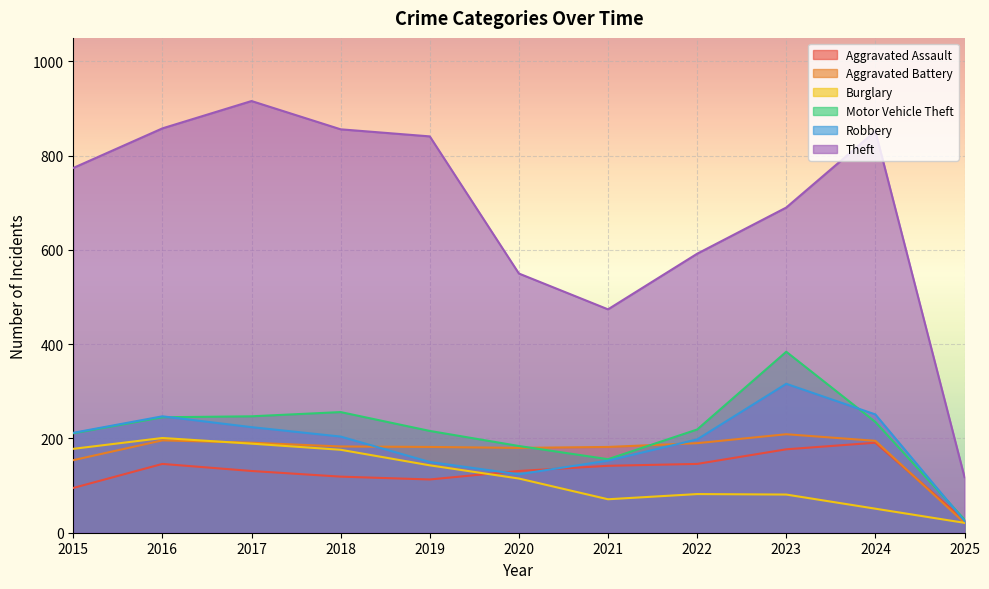

Reading left to right, extract all data points from this chart.

Aggravated Assault: 2015=95	2016=146	2017=131	2018=119	2019=113	2020=131	2021=142	2022=146	2023=177	2024=191	2025=26
Aggravated Battery: 2015=154	2016=196	2017=191	2018=183	2019=182	2020=180	2021=182	2022=190	2023=209	2024=195	2025=21
Burglary: 2015=178	2016=201	2017=189	2018=176	2019=143	2020=115	2021=71	2022=82	2023=81	2024=51	2025=21
Motor Vehicle Theft: 2015=211	2016=245	2017=247	2018=256	2019=216	2020=184	2021=156	2022=219	2023=384	2024=235	2025=28
Robbery: 2015=212	2016=247	2017=224	2018=204	2019=150	2020=124	2021=153	2022=198	2023=316	2024=251	2025=25
Theft: 2015=774	2016=858	2017=916	2018=856	2019=841	2020=550	2021=474	2022=592	2023=690	2024=852	2025=118